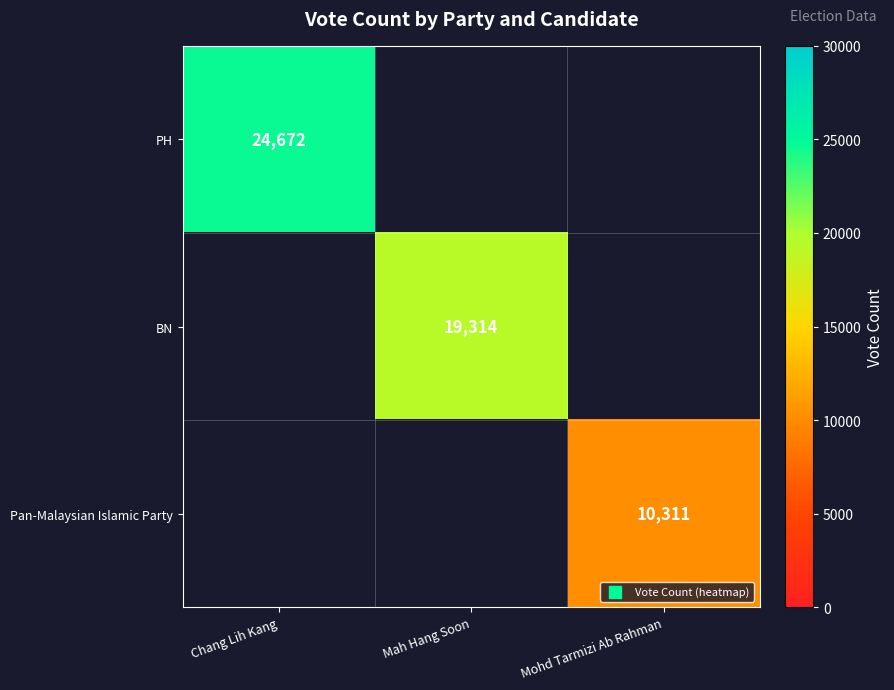

True or false: Pan-Malaysian Islamic Party has a value of 15164 at Mohd Tarmizi Ab Rahman.

False